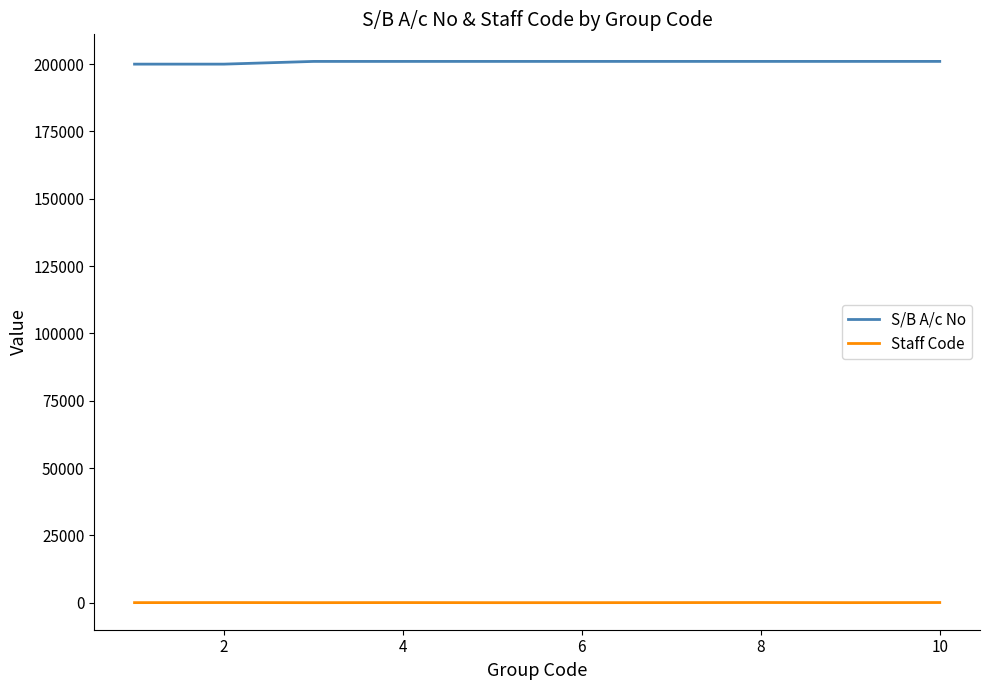

How many series are shown in this chart?

2